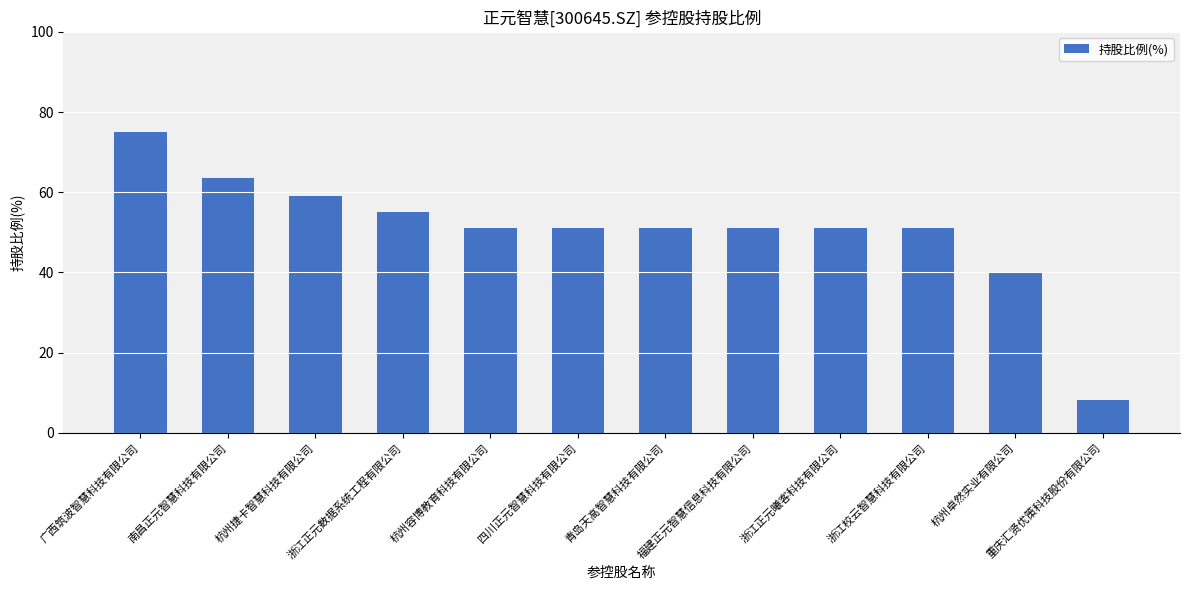

What is the difference between the maximum and minimum values?

66.9